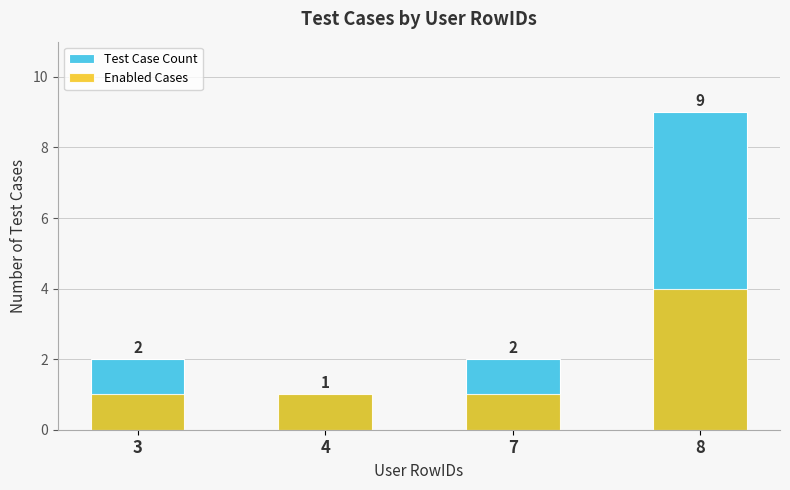

Which series has the widest spread of values?

Test Case Count